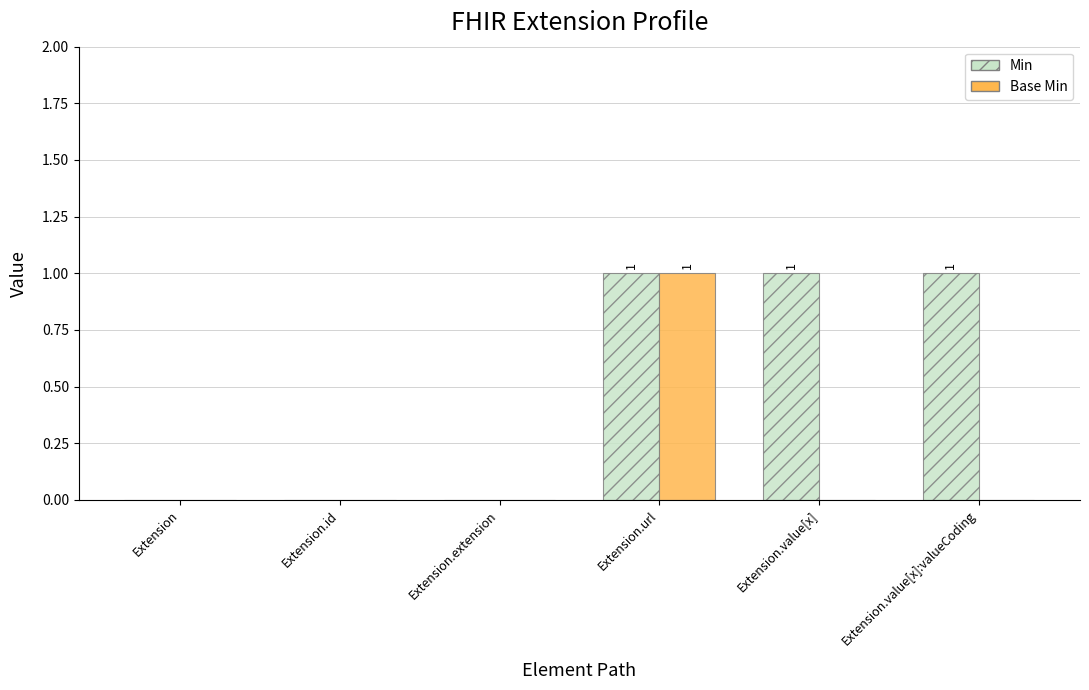

Between Extension.extension and Extension.value[x], which series saw the biggest shift?

Min